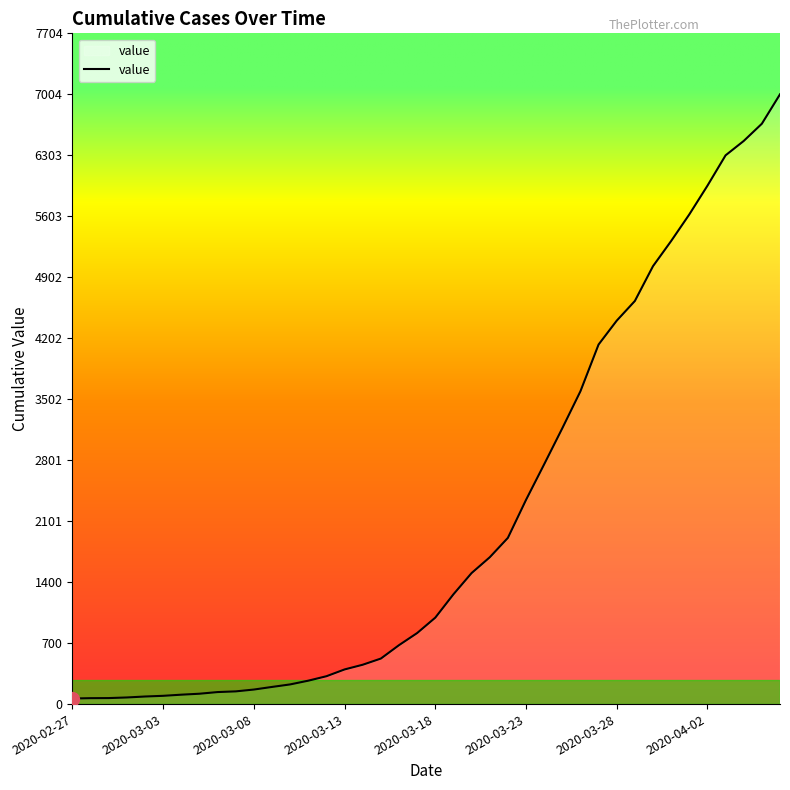

Does the chart display data point markers on the line(s)?

No